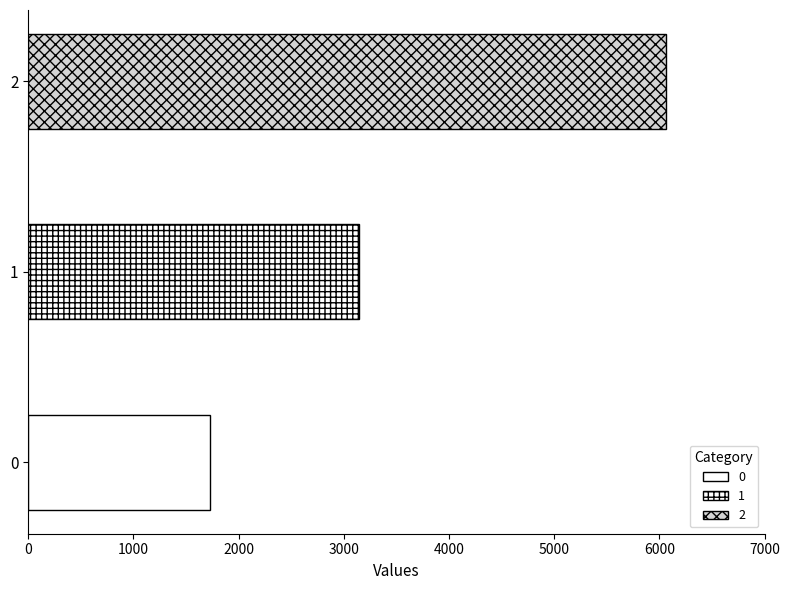

List the labels in order of value, smallest first.

0, 1, 2